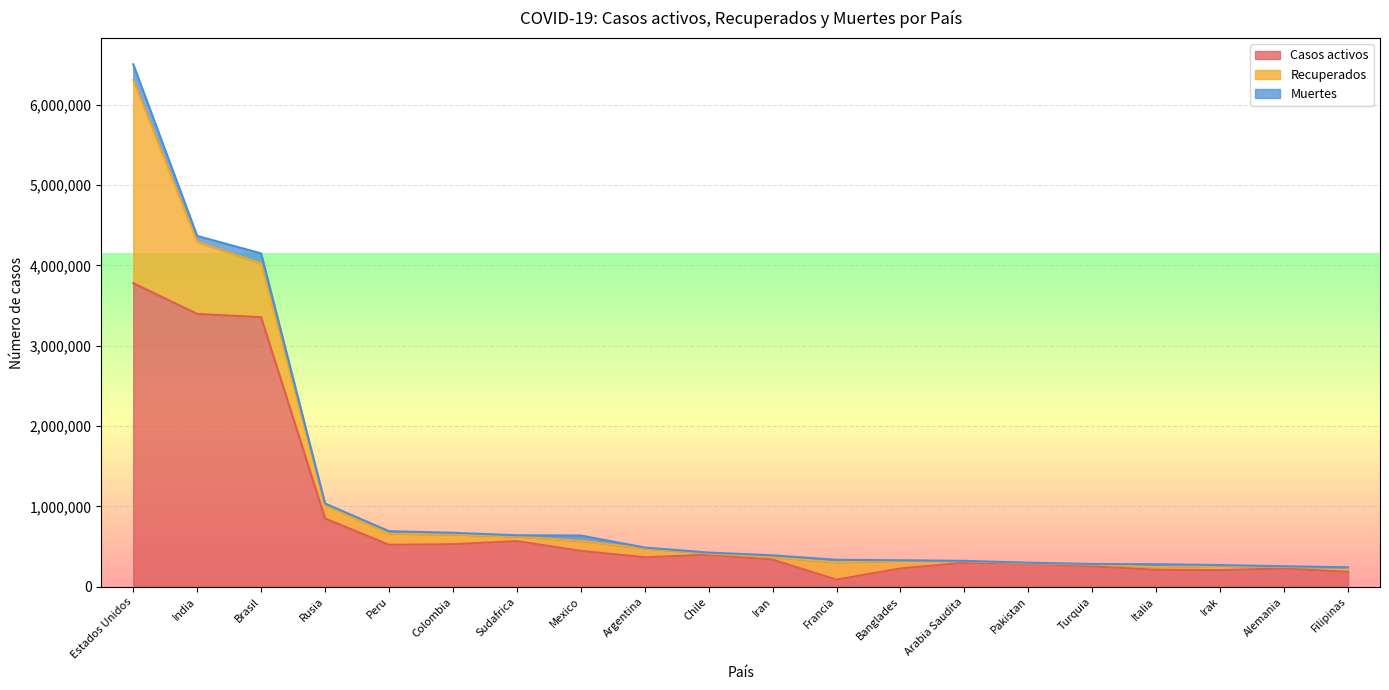

What is the difference between the Recuperados values at Banglades and India?

800596